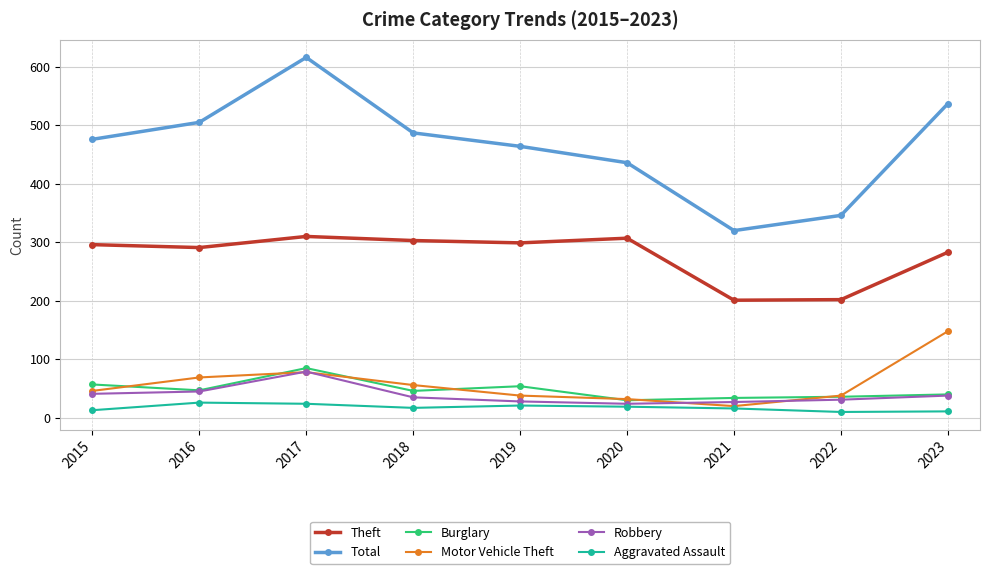

True or false: Total and Theft cross at least once.

False